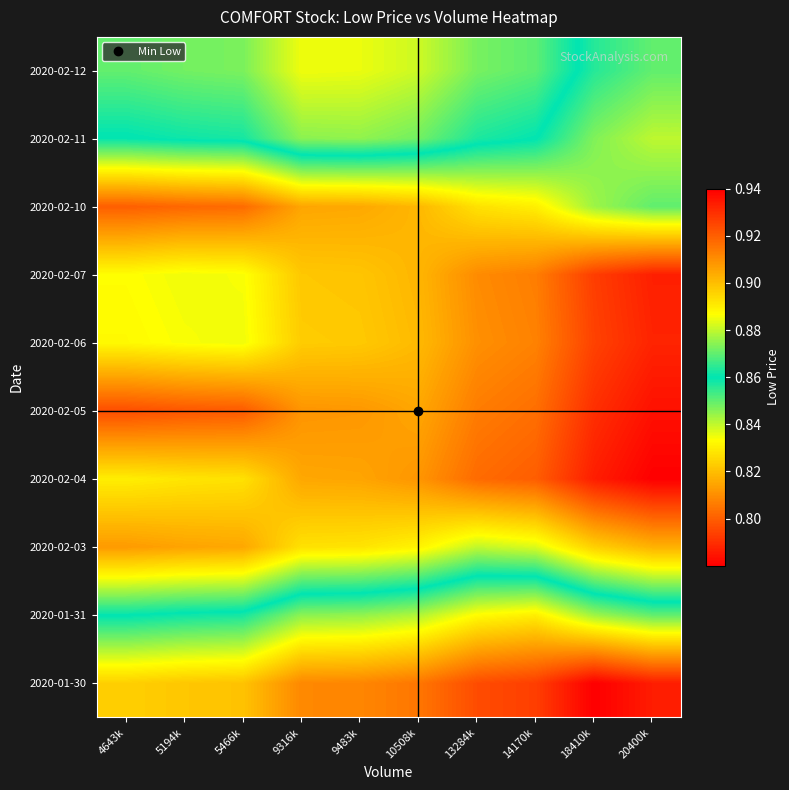

Rank the series at 5194k from lowest to highest value.

2020-02-05, 2020-02-10, 2020-02-03, 2020-02-04, 2020-02-06, 2020-02-07, 2020-02-11, 2020-01-31, 2020-02-12, 2020-01-30